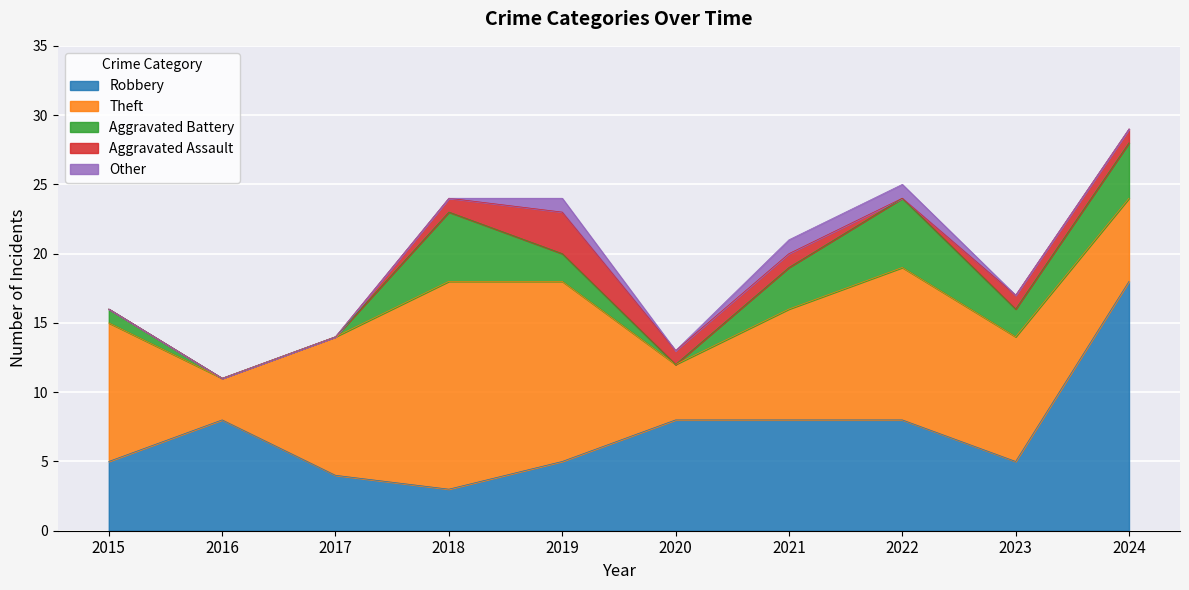

How many interior local peaks does the Aggravated Battery series have?

2